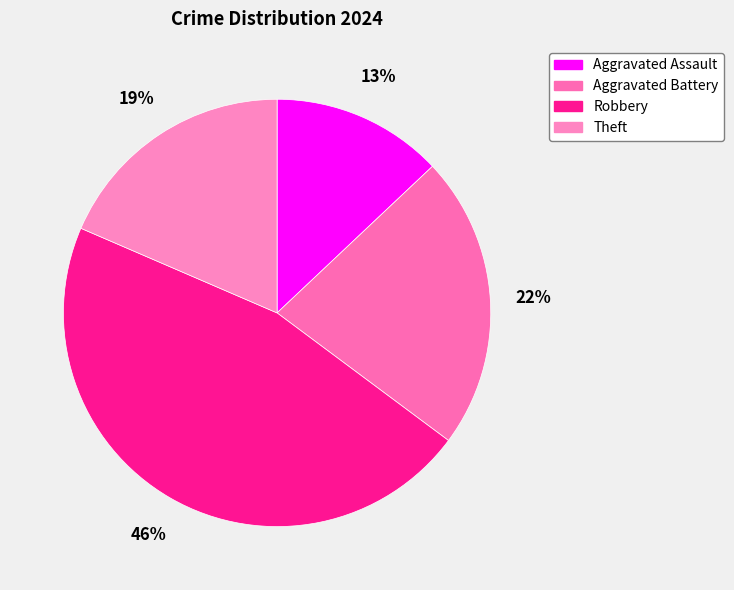

How many segments does this pie chart have?

4